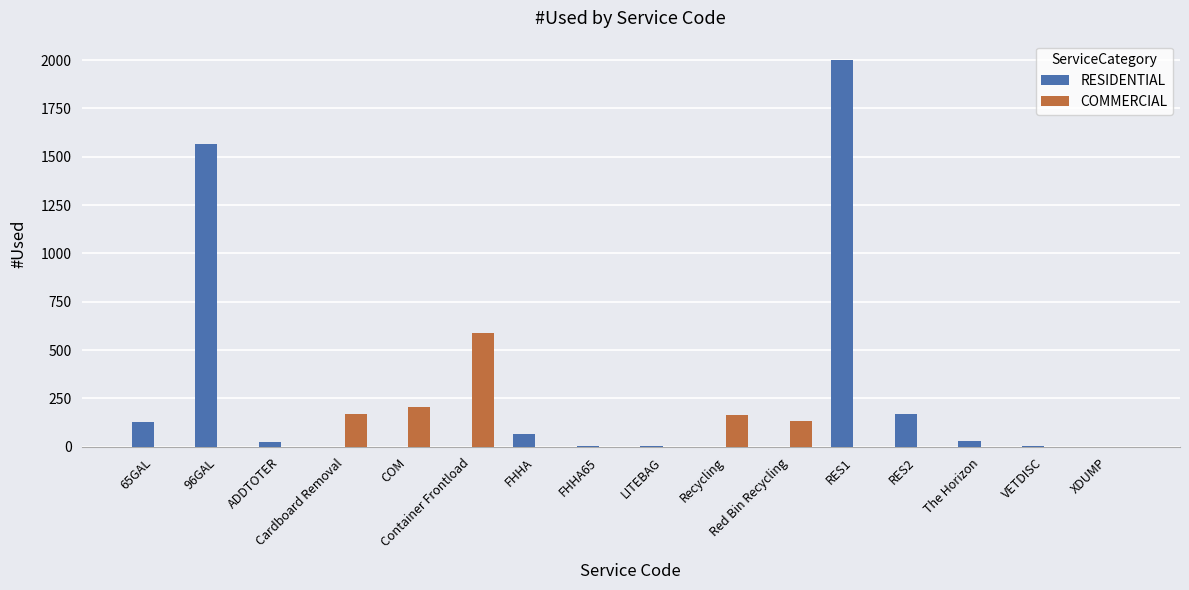

Which series has the largest total across all categories?

RESIDENTIAL